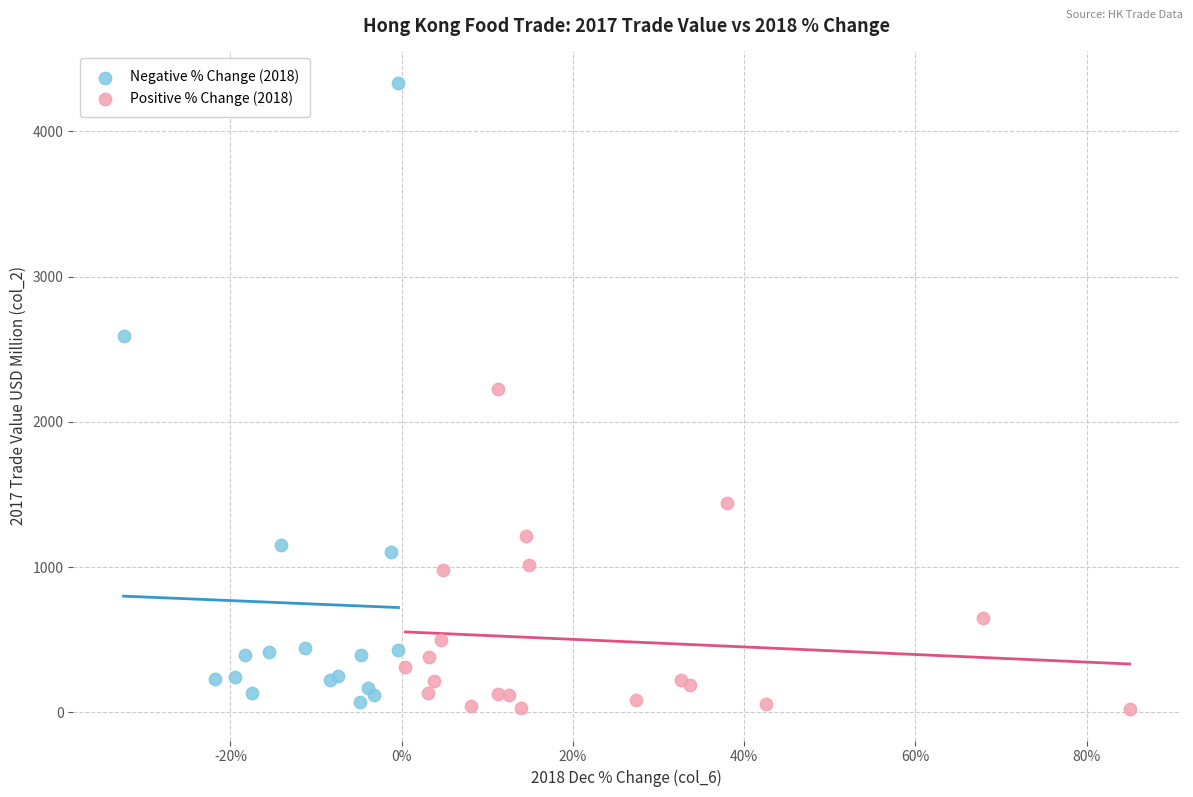

Which series has the widest spread of Y values?

Negative % Change (2018)